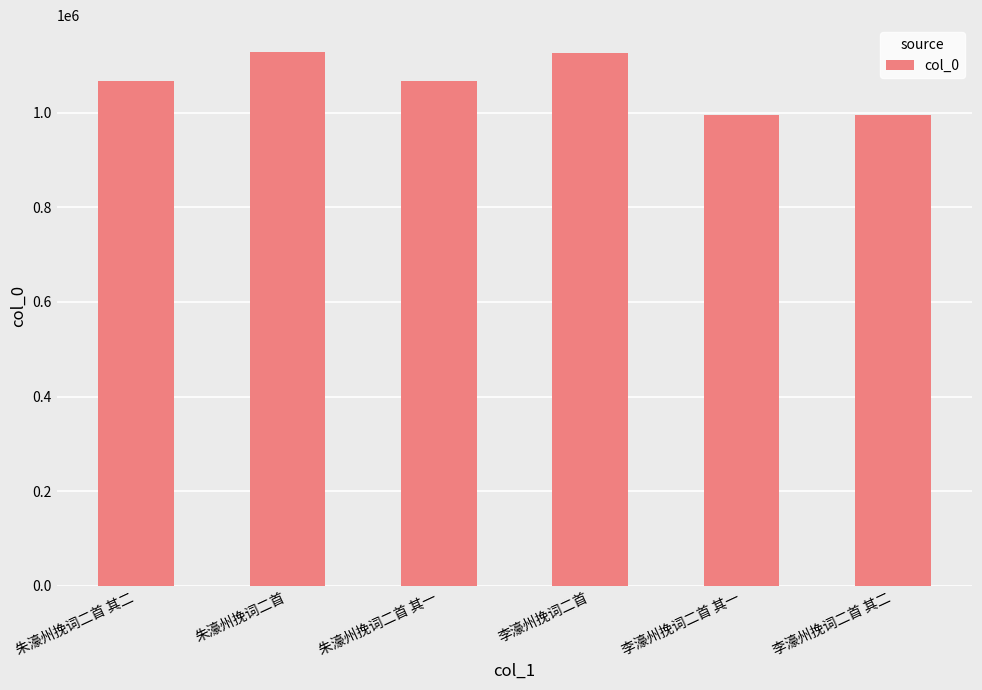

Approximately how many times larger is the value at 李濠州挽词二首 其二 compared to 朱濠州挽词二首 其一?

0.9